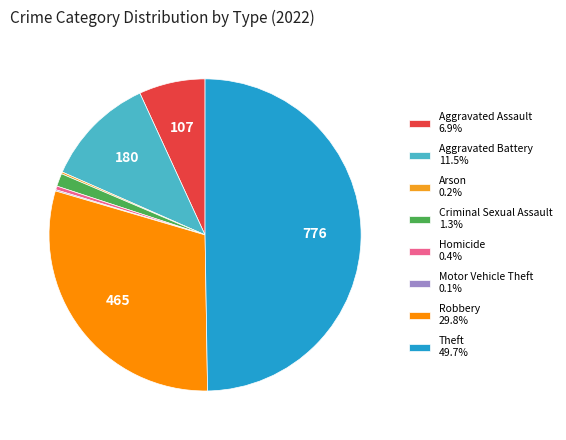

Which slice is the smallest?

Motor Vehicle Theft